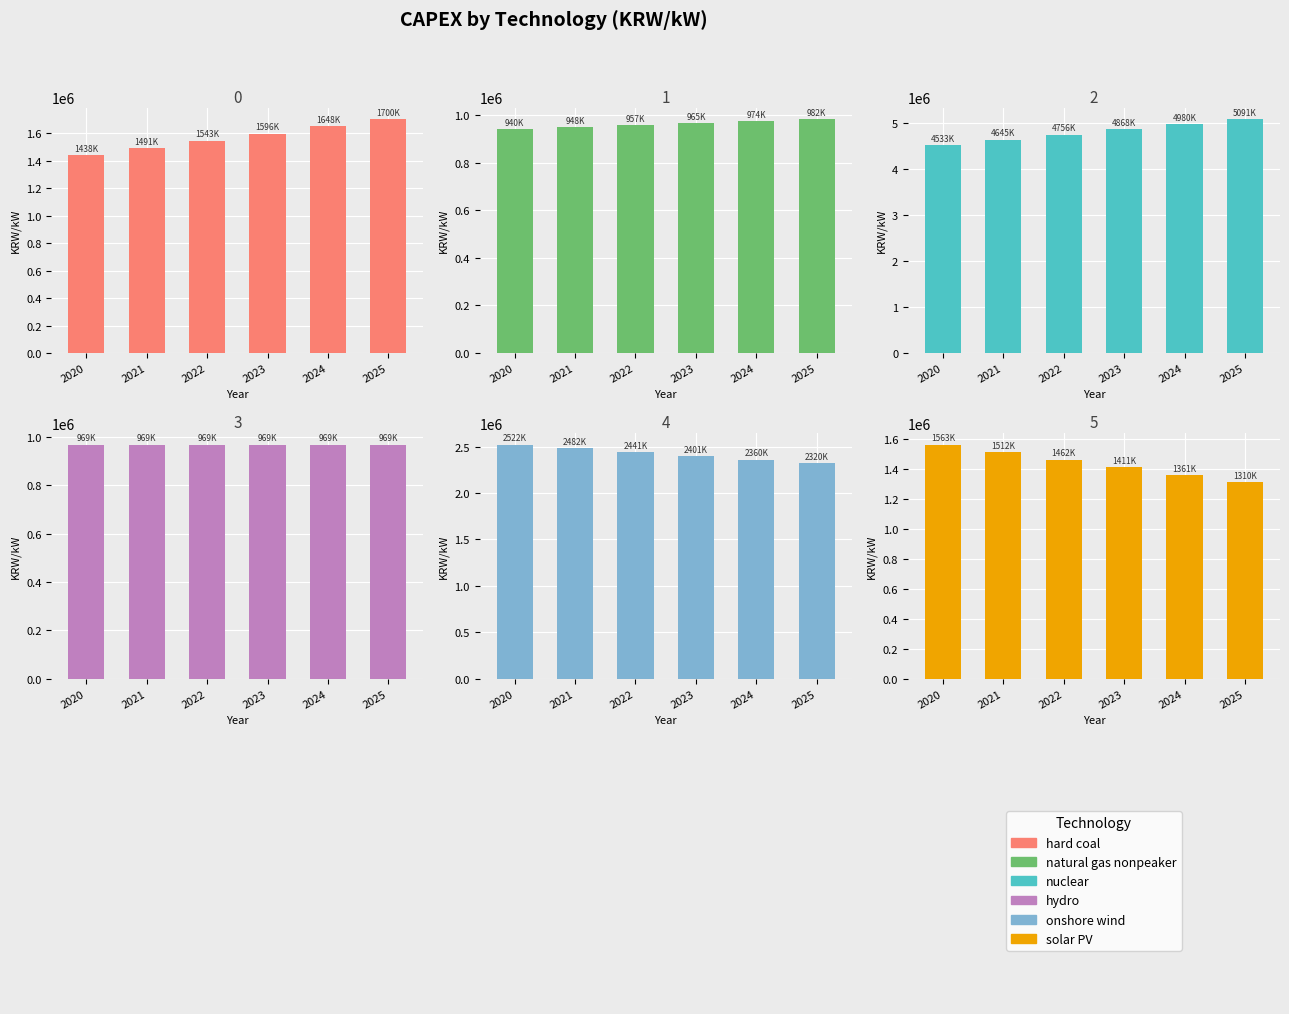

How many bars are there in each group?

6